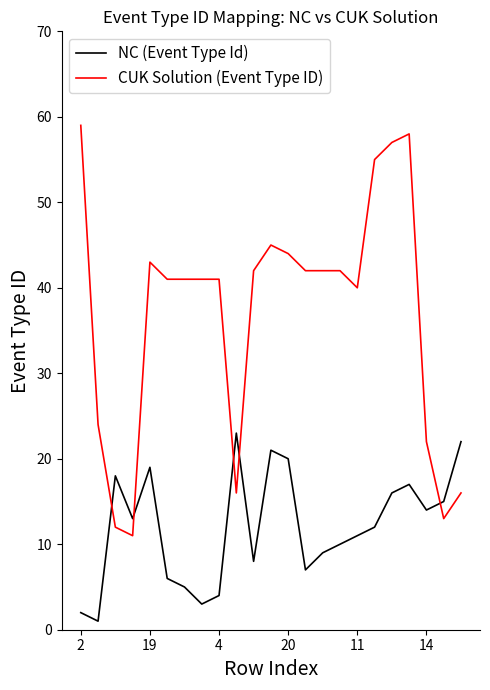

Which series has the largest total across all categories?

CUK Solution (Event Type ID)